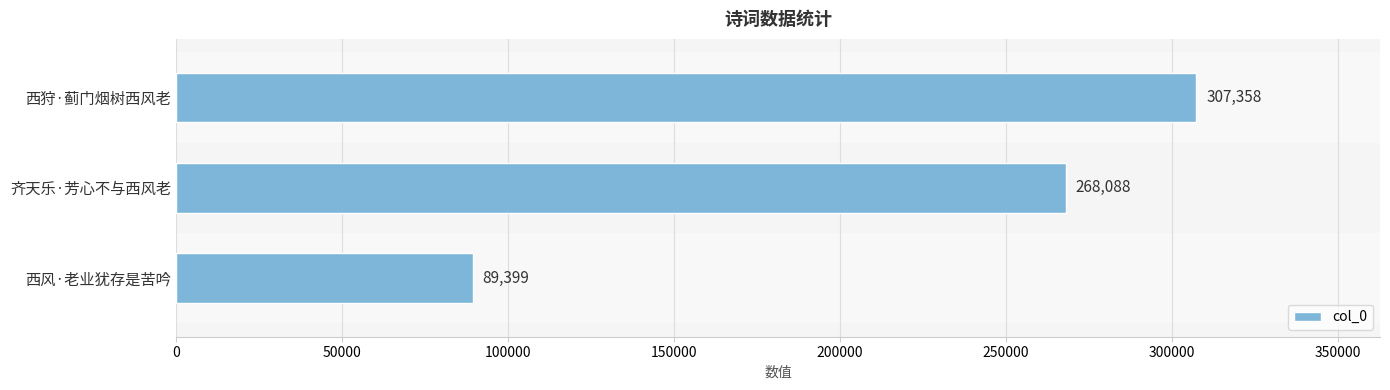

How many values are between 89399 and 307358?

3